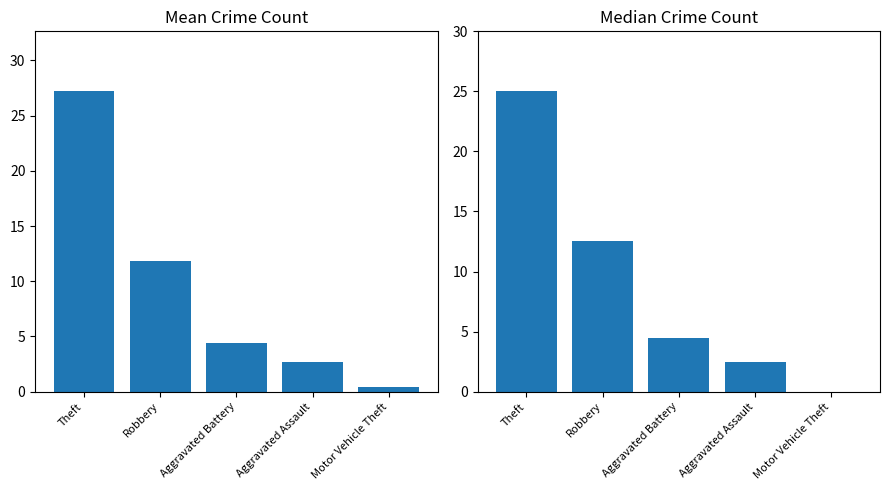

What is the difference between the second highest and minimum values in the Median Count series?

12.5